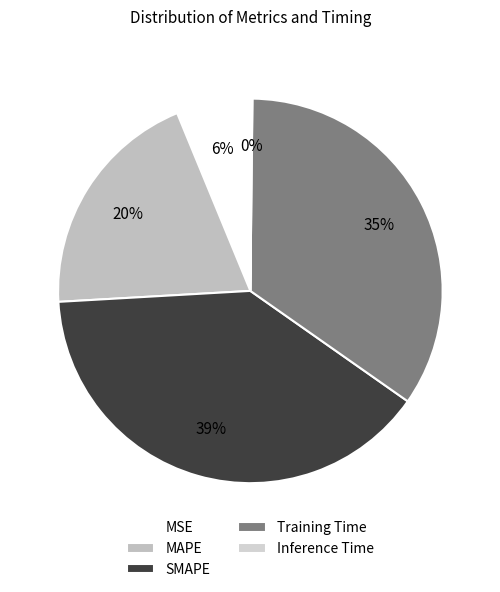

The MSE slice represents 6% of the pie. True or false?

True